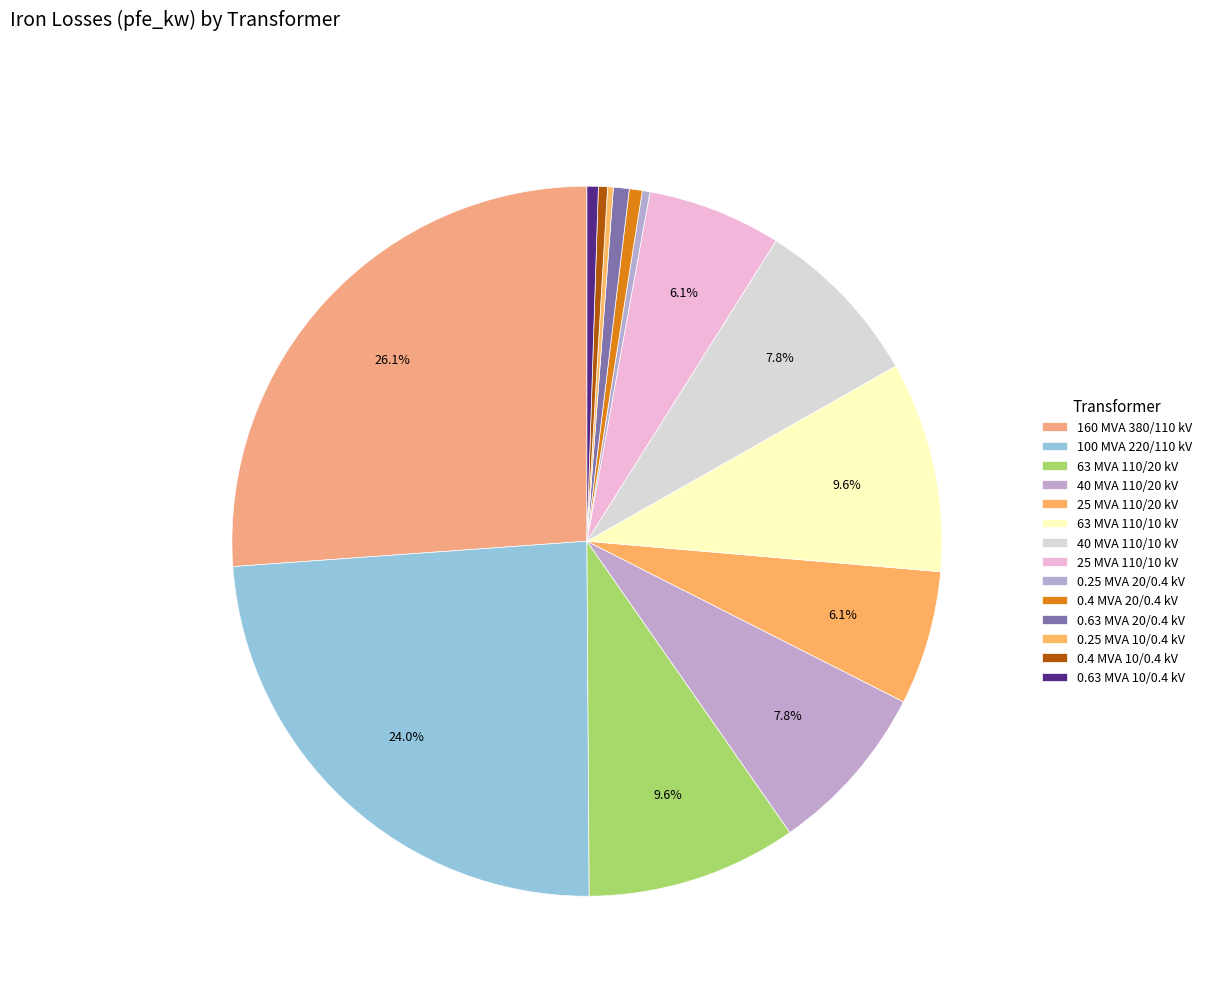

How many segments does this pie chart have?

14